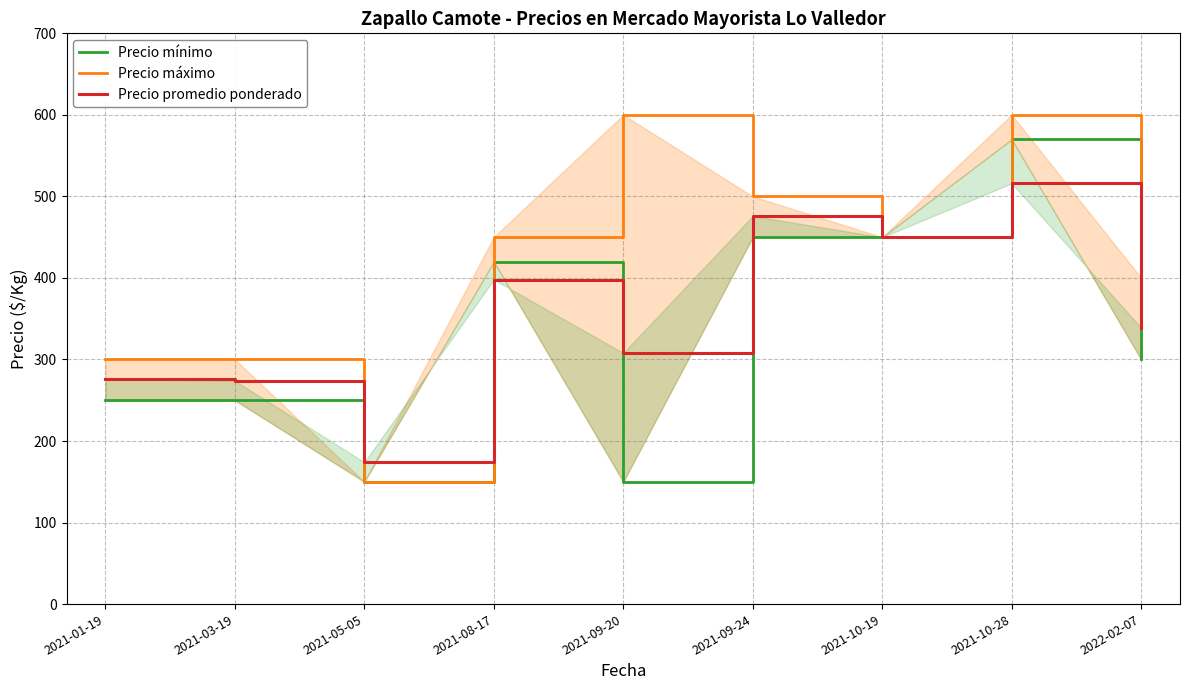

What position from the right is 2021-10-28?

2